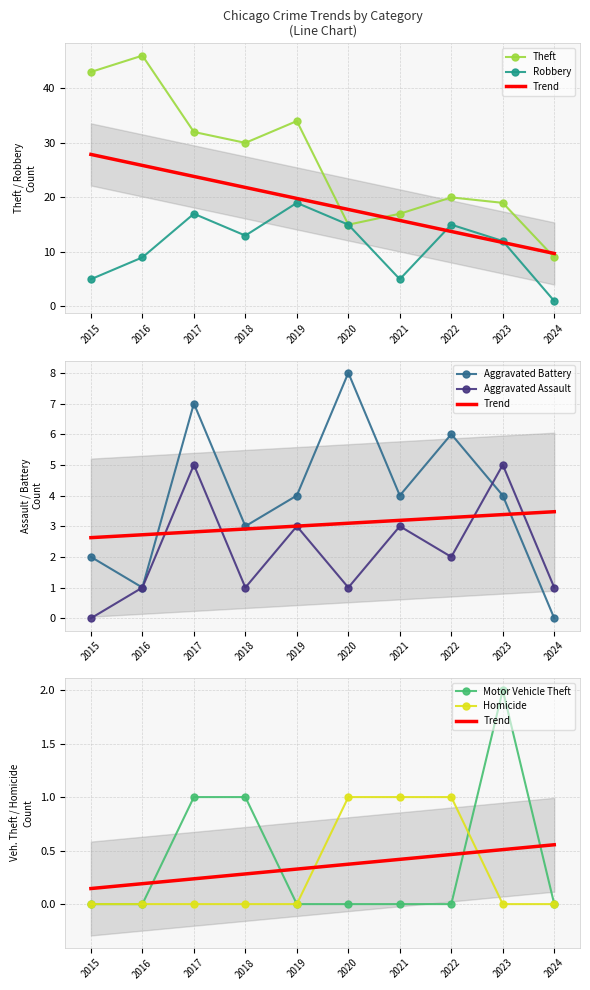

Which series has the widest spread of values?

Theft